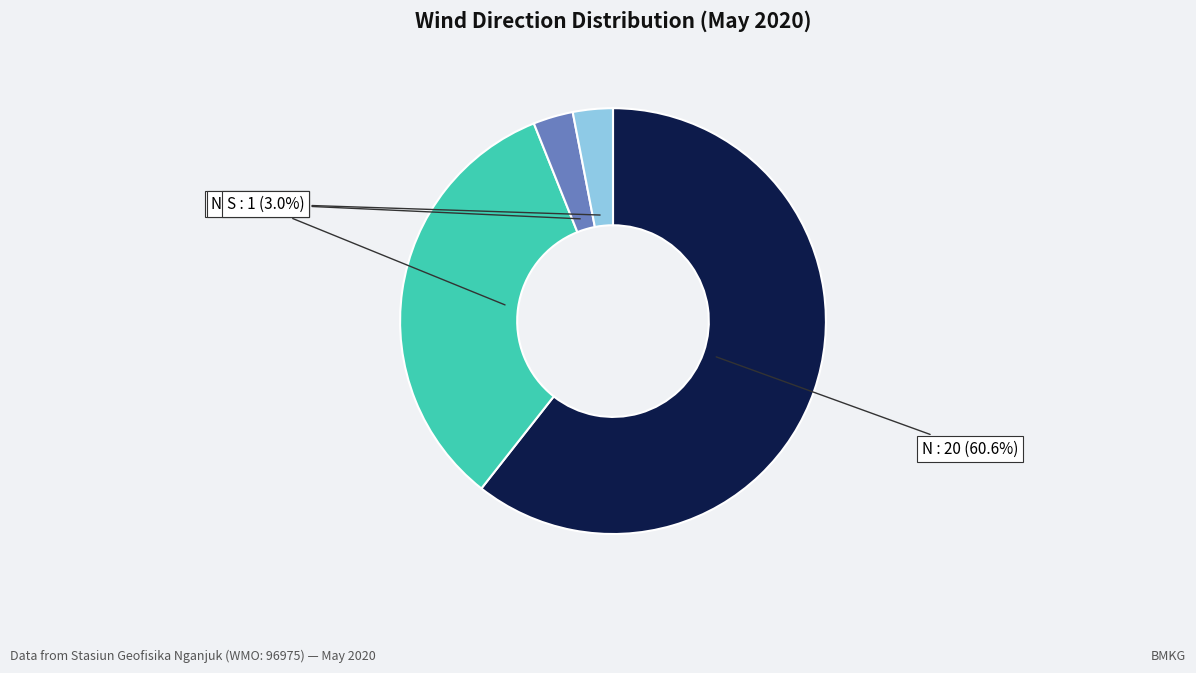

Does any single category account for the majority?

Yes